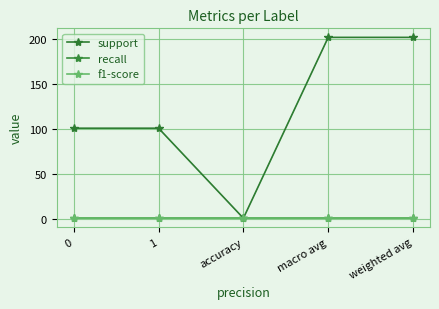

Is the value of support at weighted avg greater than the value of f1-score at 0?

Yes